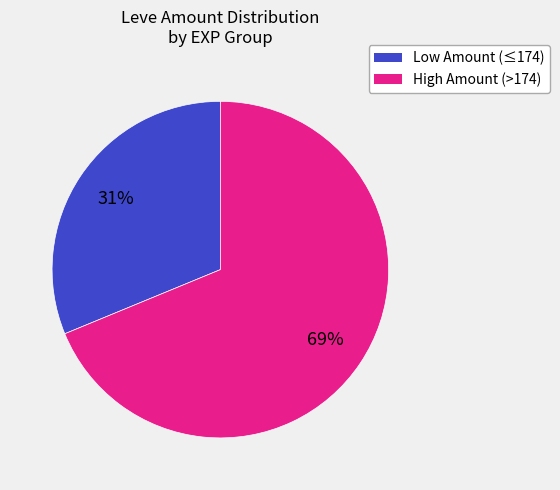

What is the ratio of the value at High Amount (>174) to the value at Low Amount (≤174)?

2.2